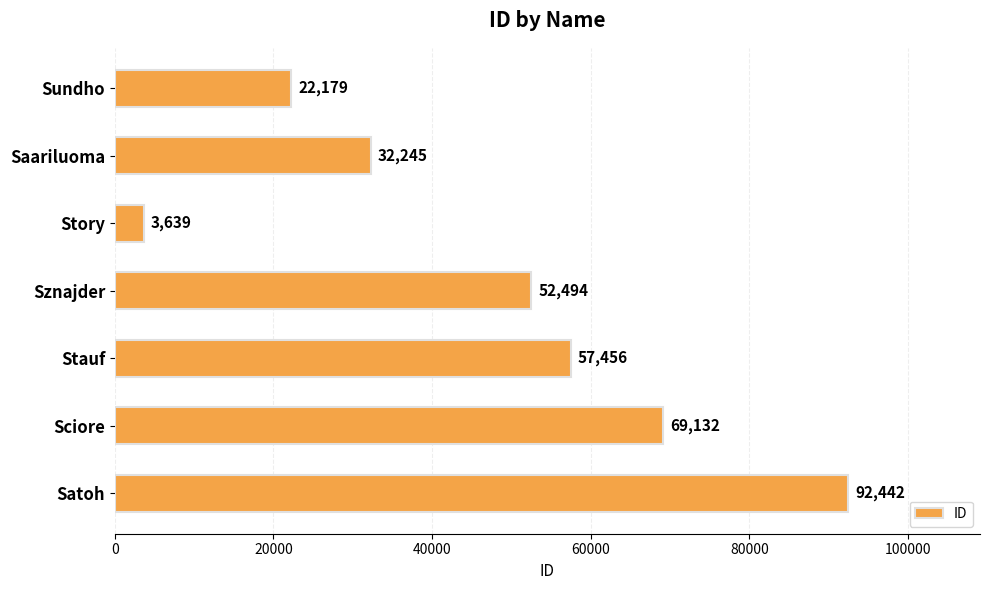

Between Story and Satoh, which is larger?

Satoh